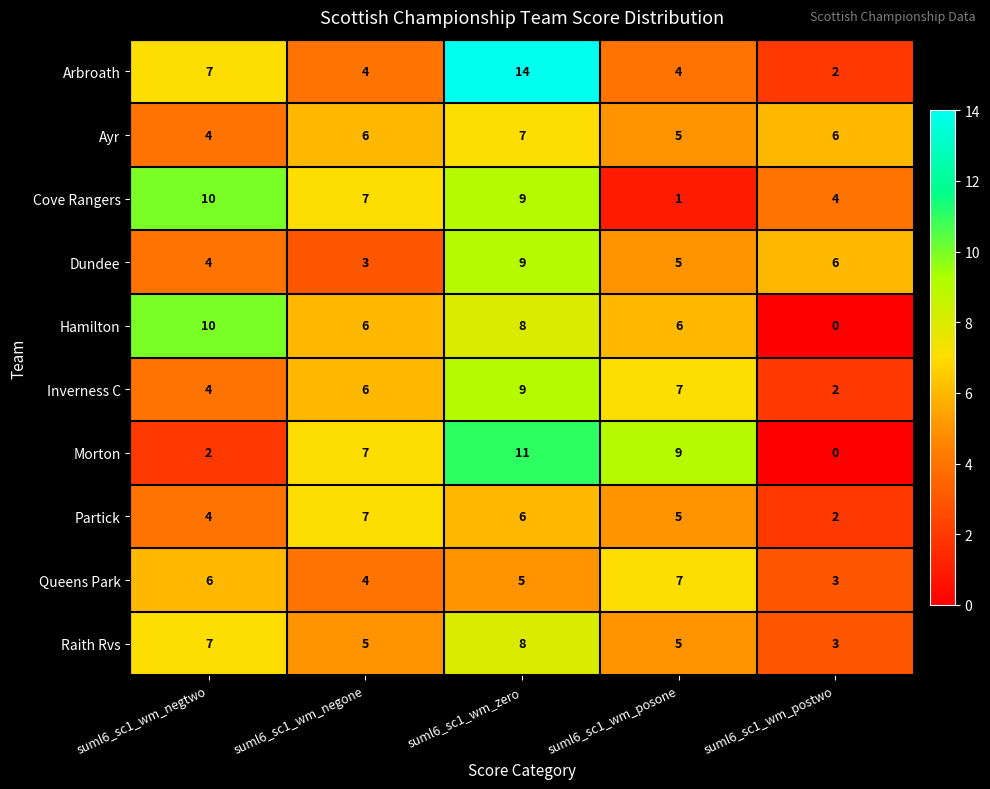

What value does the Cove Rangers series have at suml6_sc1_wm_negtwo?

10